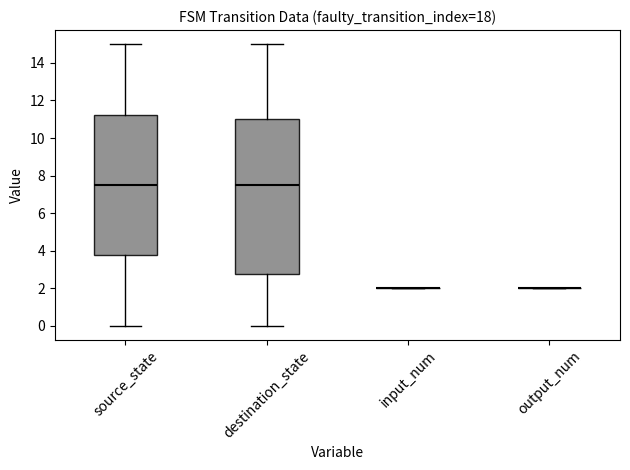

Reading left to right, transcribe this box plot: for each box, give where its median line is, the range the box spans, and where its two whiskers end, as read against the y-axis. The values are not printed on the chart, so give them approximately, as read against the axis.

source_state: median 7.6, box 3.8 to 11.2, whiskers 0.0 to 15.0
destination_state: median 7.6, box 2.8 to 11.0, whiskers 0.0 to 15.0
input_num: box collapsed to a line at 2.0, whiskers 2.0 to 2.0
output_num: box collapsed to a line at 2.0, whiskers 2.0 to 2.0